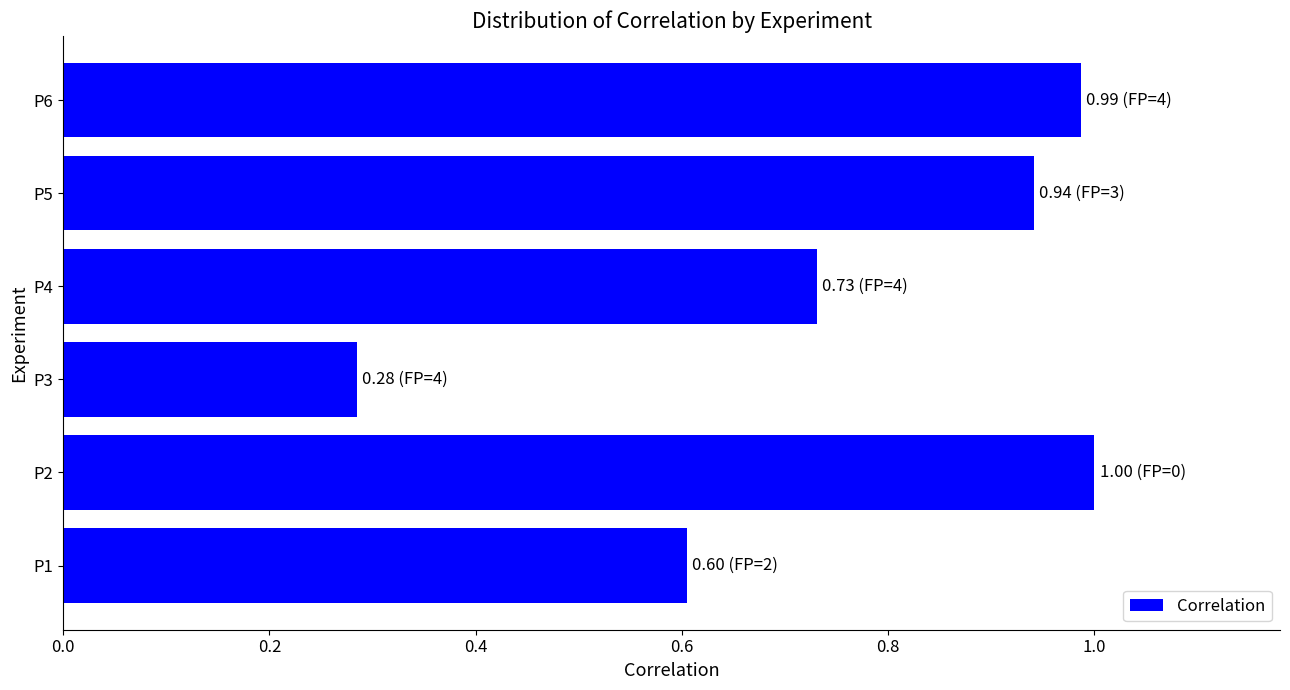

Which category has the highest value across all series?

P2